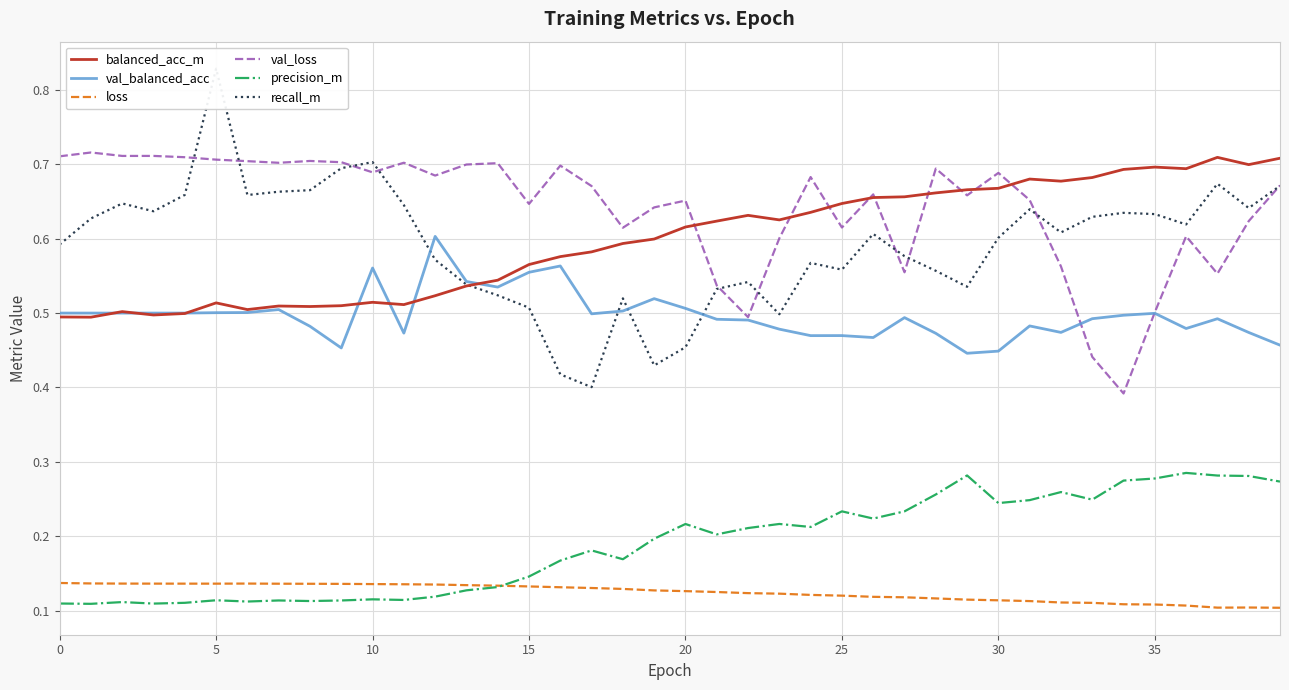

True or false: val_loss and loss intersect in this chart.

False